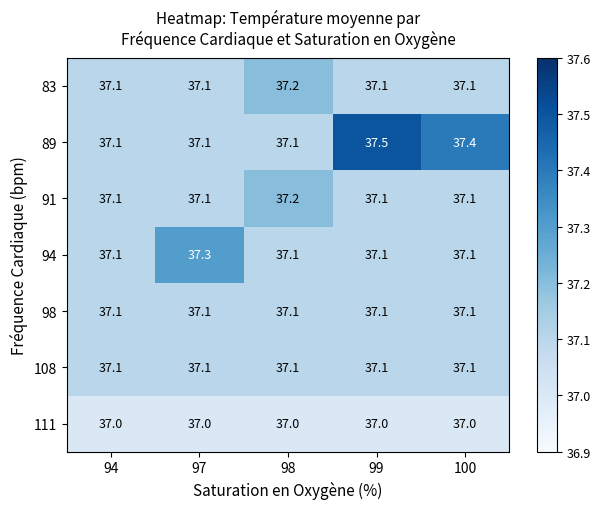

True or false: 91 has a value of 54.8 at 100.

False